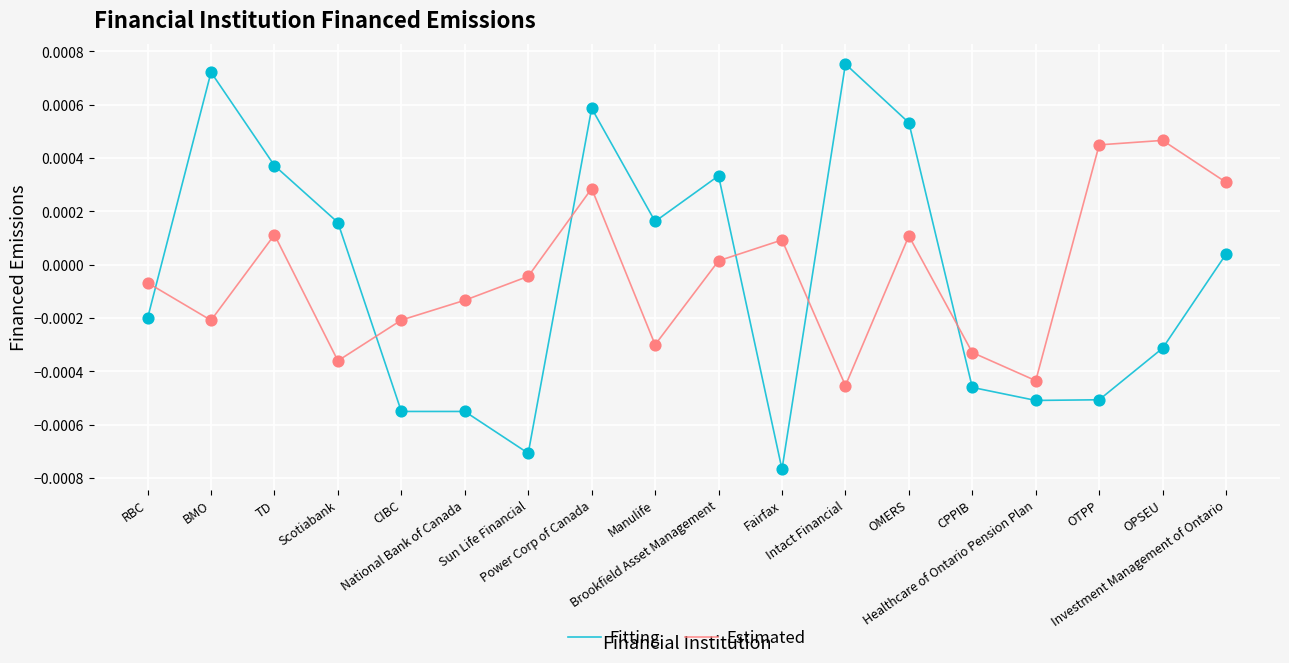

What are all the series names shown in the legend?

Fitting, Estimated